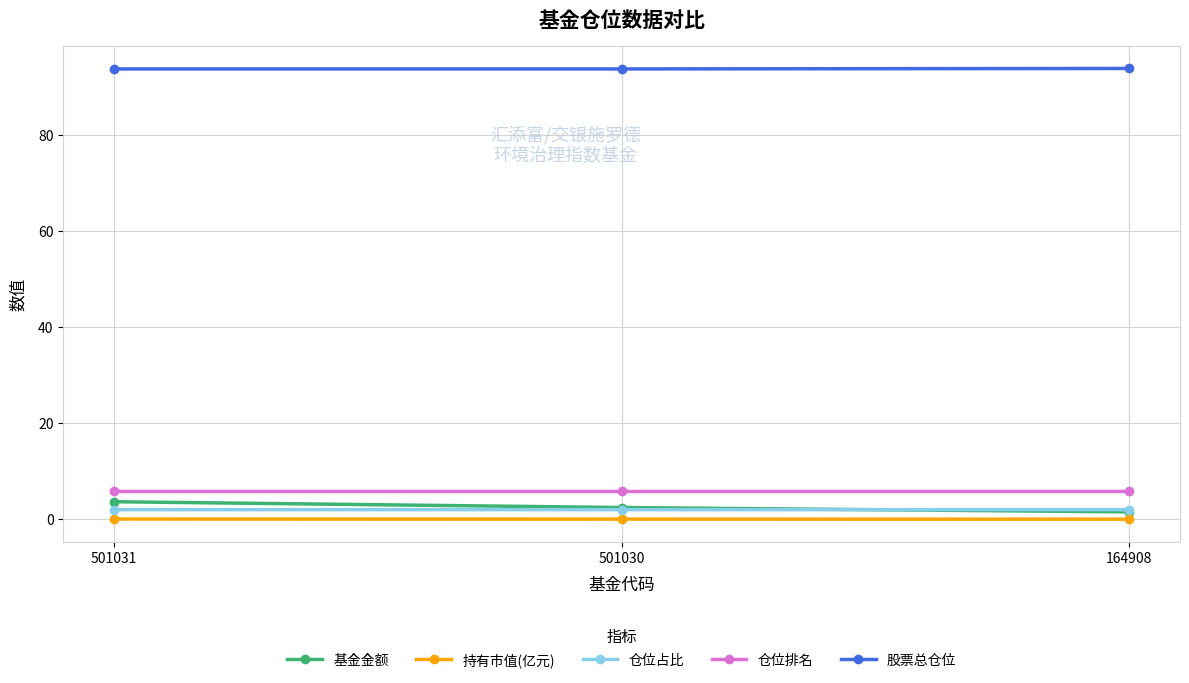

What is the sum of the 仓位占比 values at 501030 and 164908?

4.0